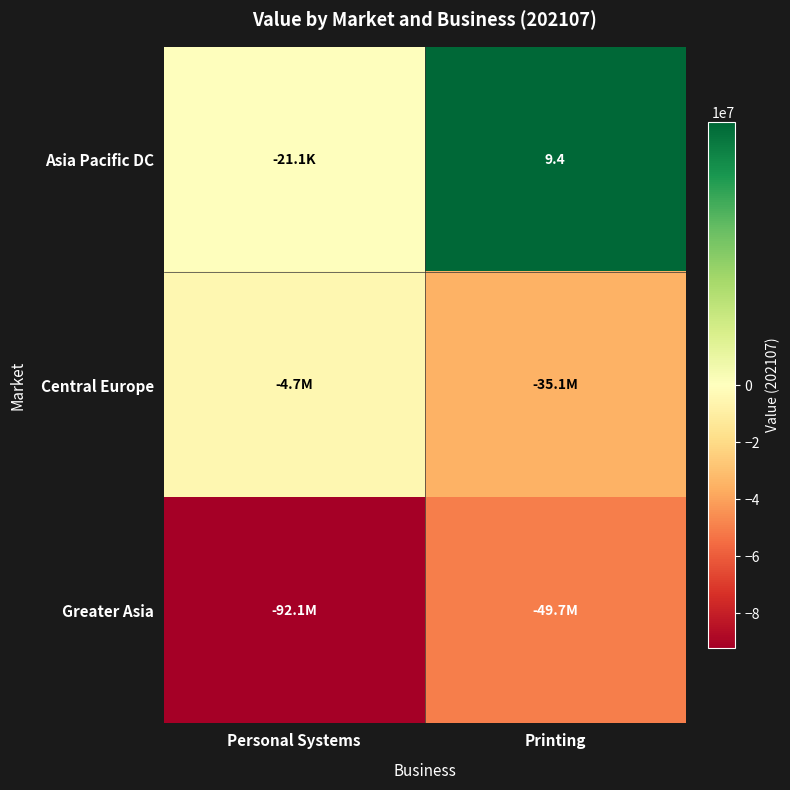

How many negative values does the Asia Pacific DC series have?

1